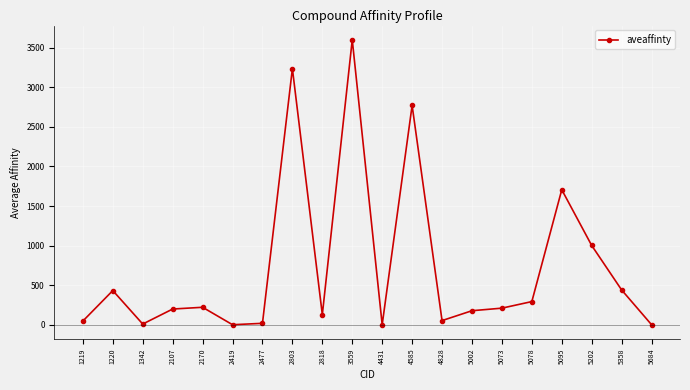

How many points are higher than both their immediate neighbors (excluding endpoints)?

6